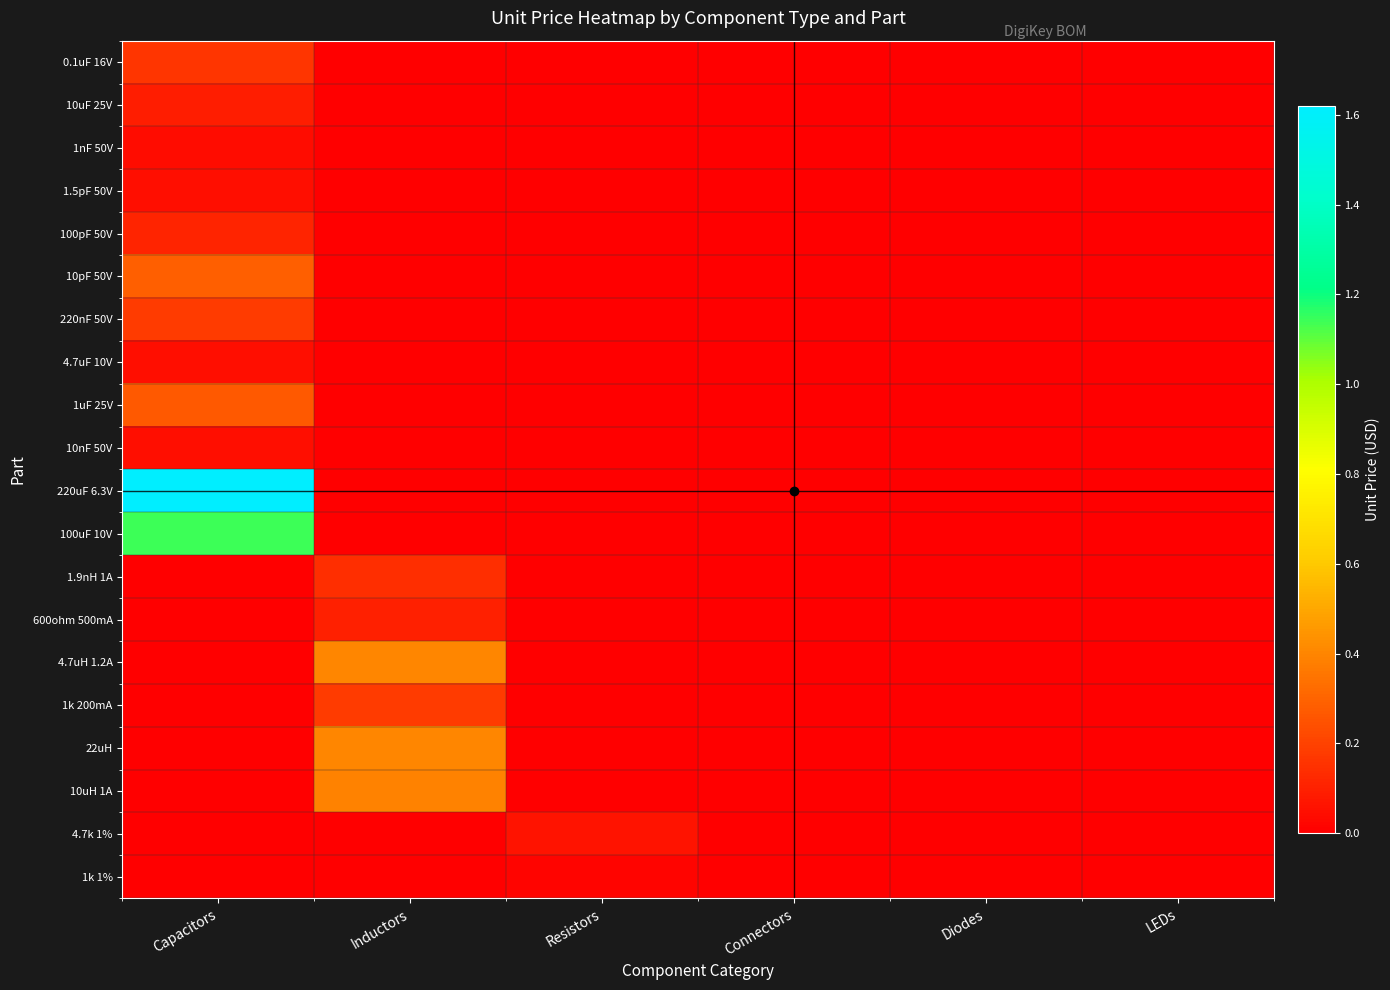

How many distinct data groups are displayed?

20